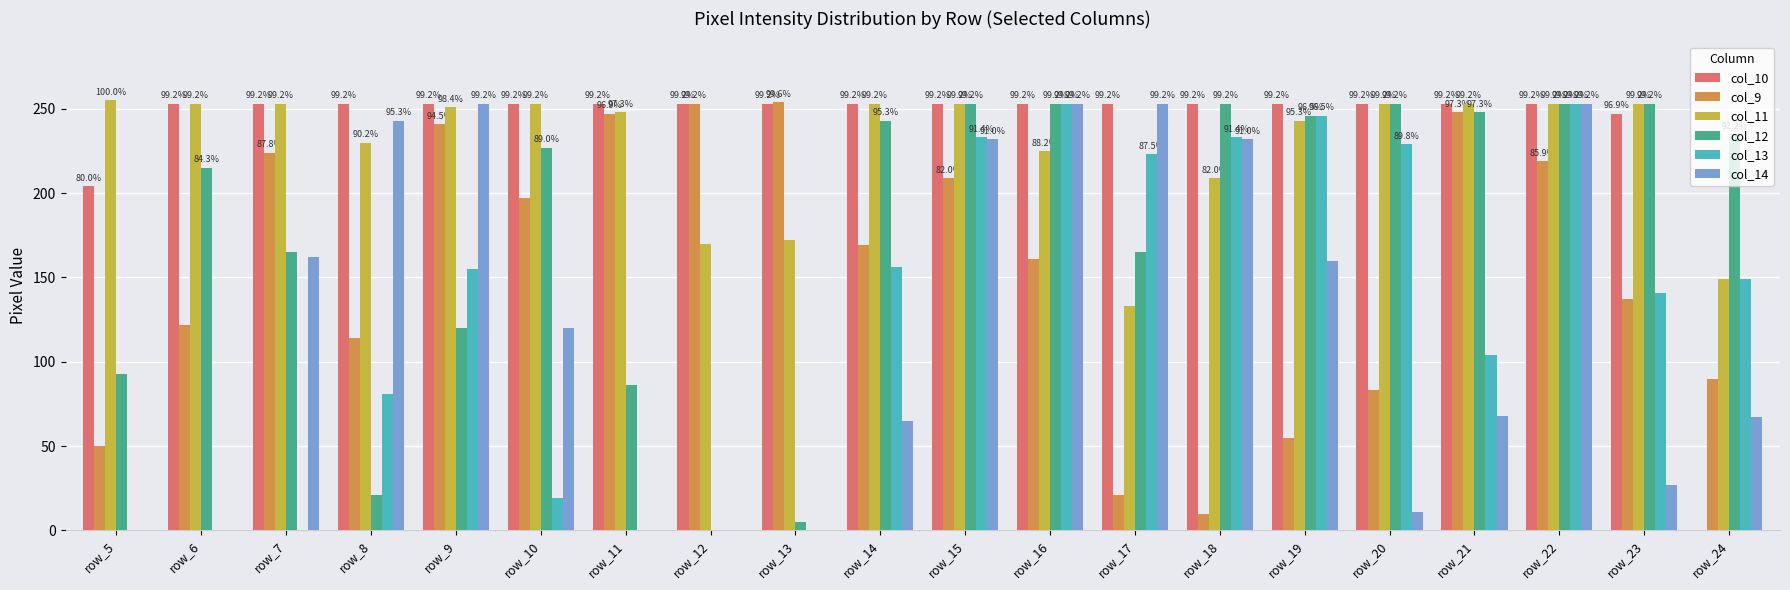

What is the maximum value for col_14?

253